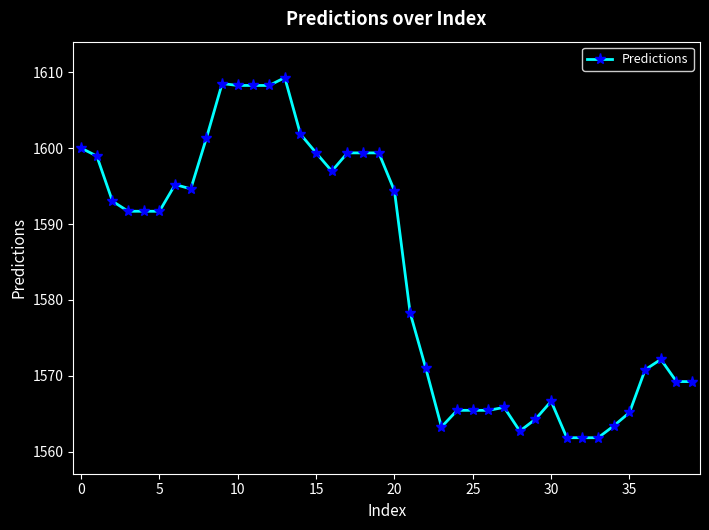

What is the maximum value shown in the chart?

1609.3